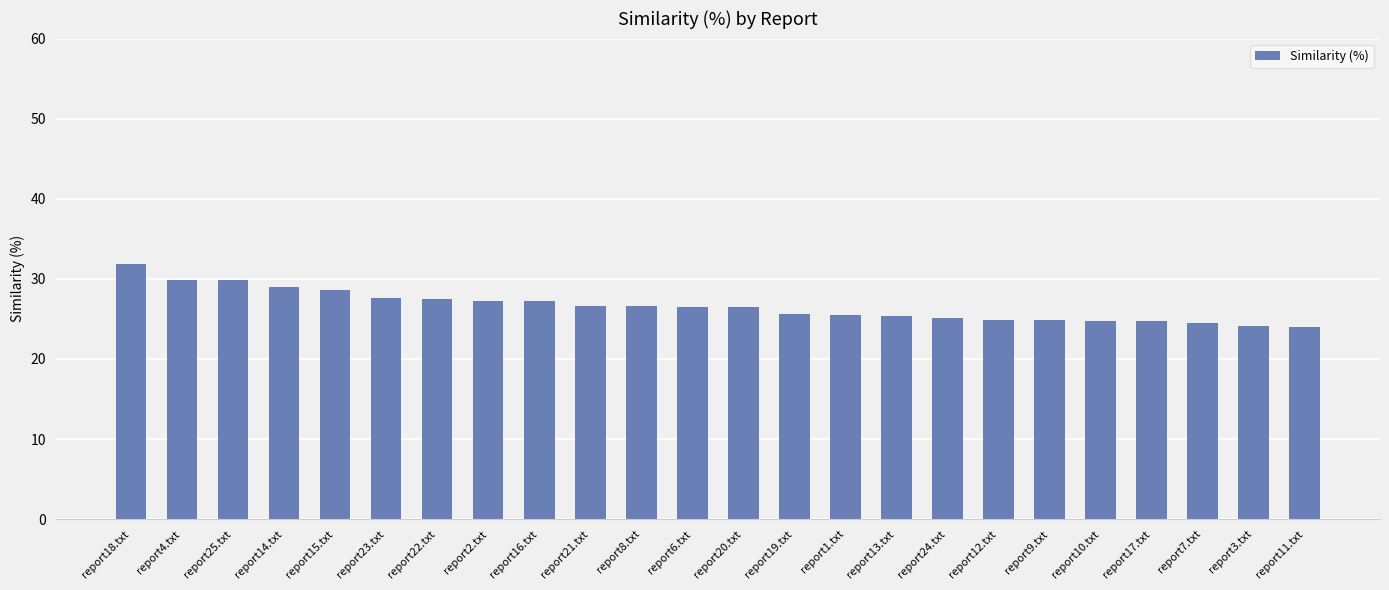

Which label corresponds to the largest value in the chart?

report18.txt